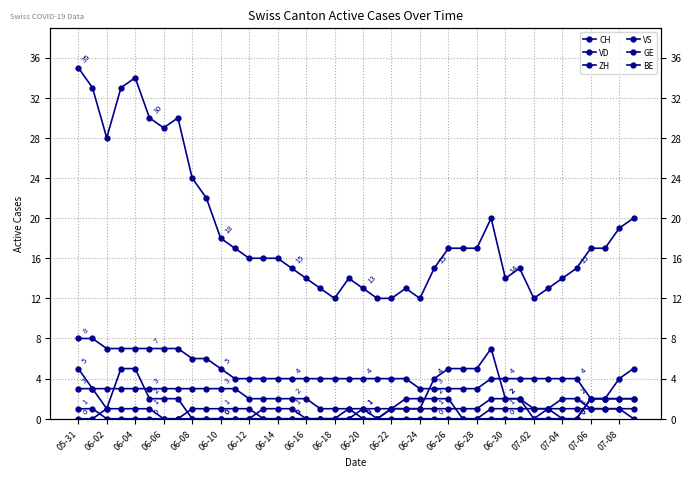

What position from the left is 06-22?

12